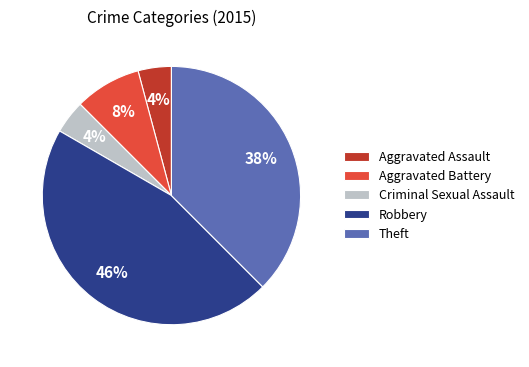

Which category has the biggest portion of the pie?

Robbery